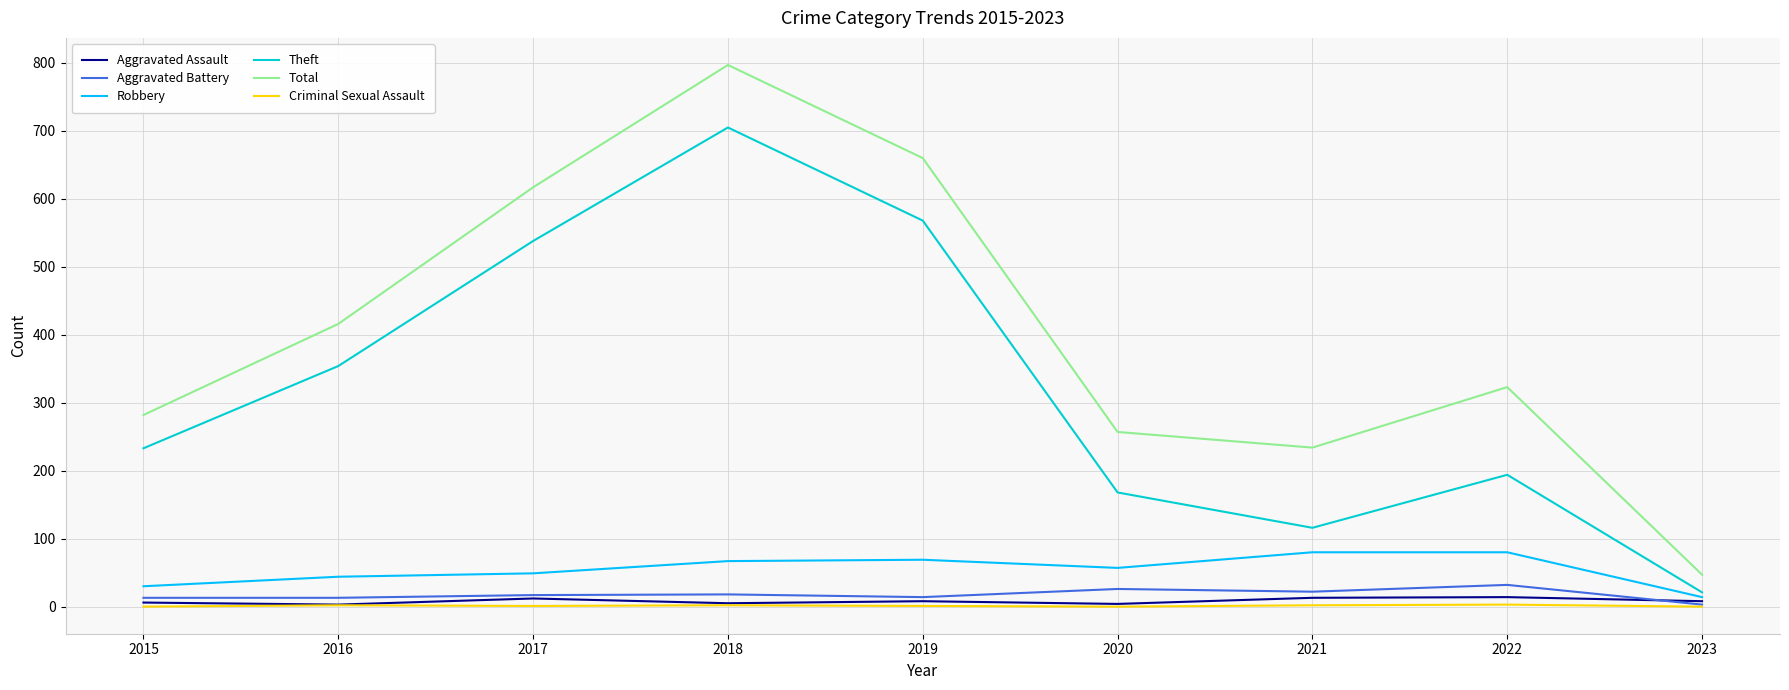

Read the Robbery value at 2023, to the nearest 10.

10